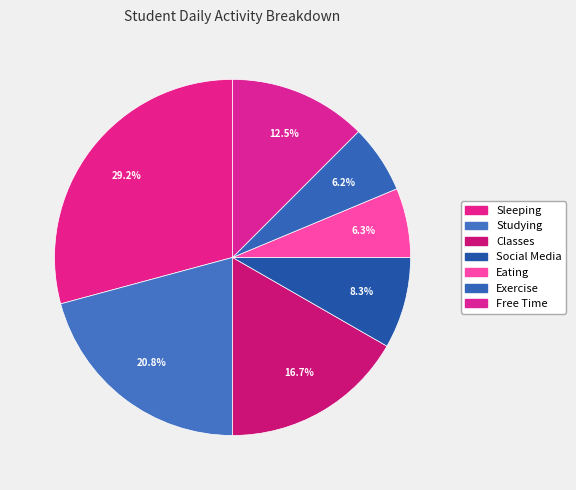

How much of the chart is everything except Free Time?

87.5%